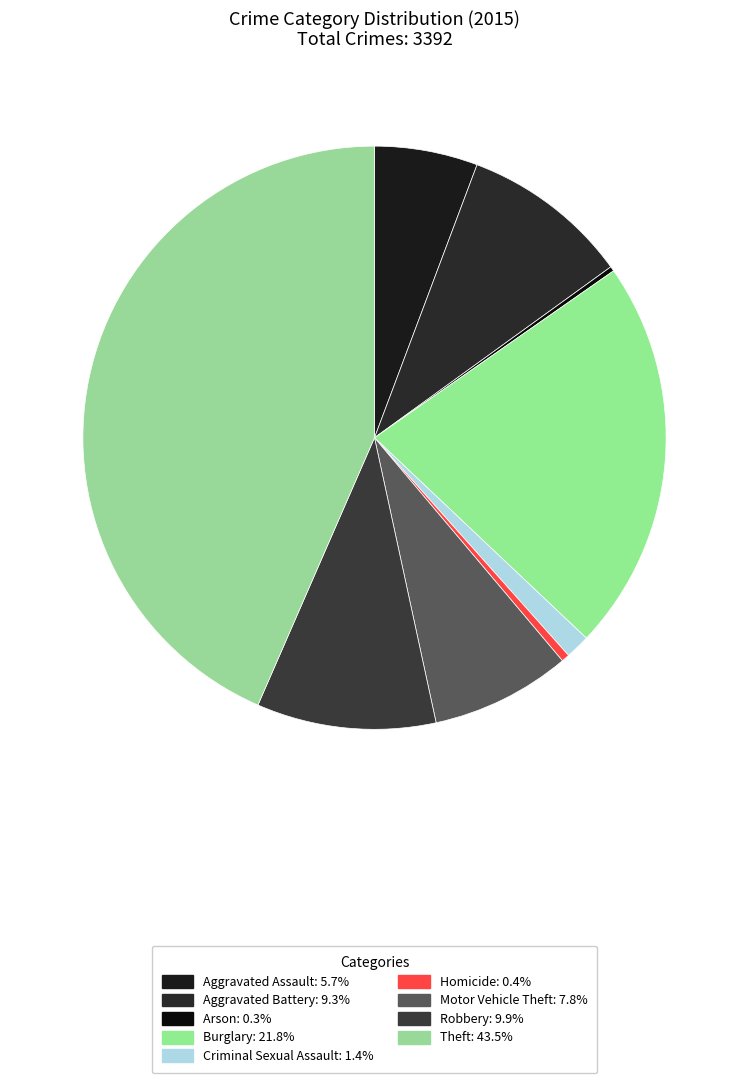

How many segments does this pie chart have?

9